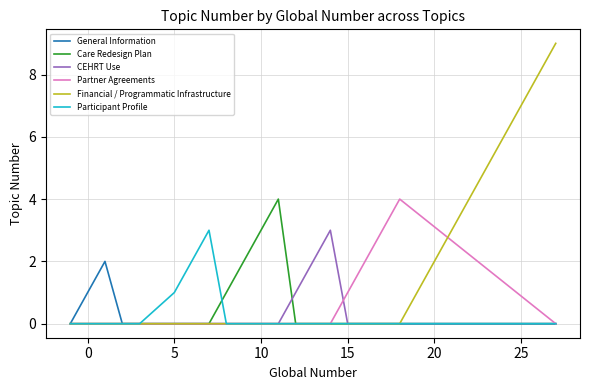

Count the Partner Agreements values in the range 0 to 1.

17